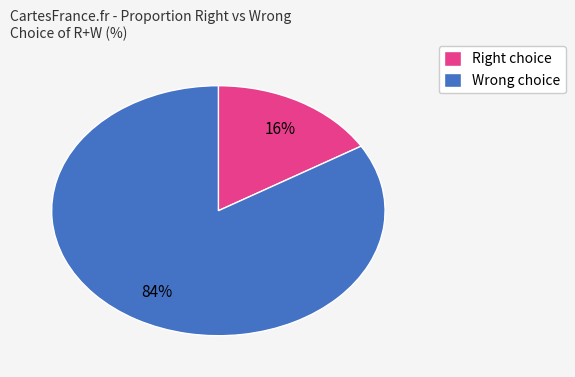

Which slice represents more than half of the pie?

Wrong choice